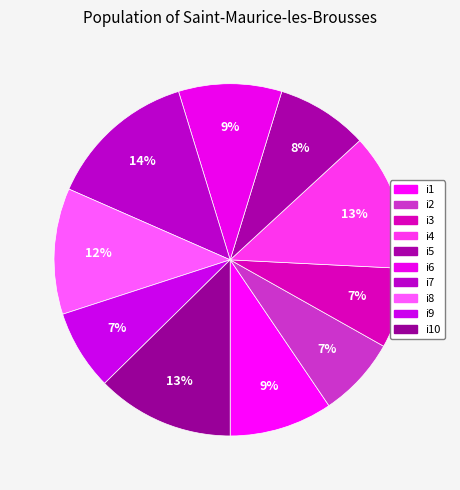

Does i4 account for over 50% of the chart?

No